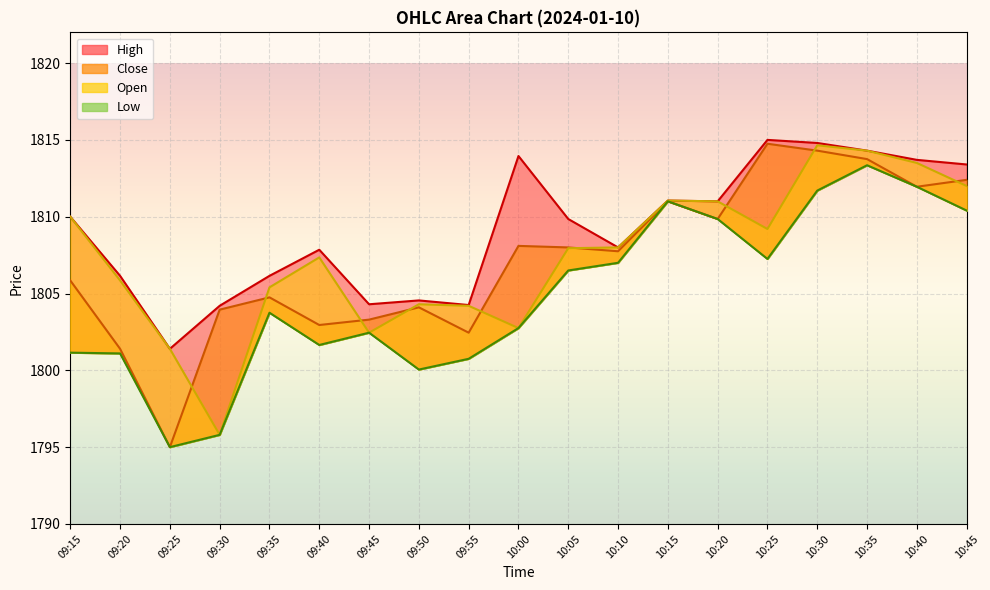

Where is High nearest to the value 1808?

10:10